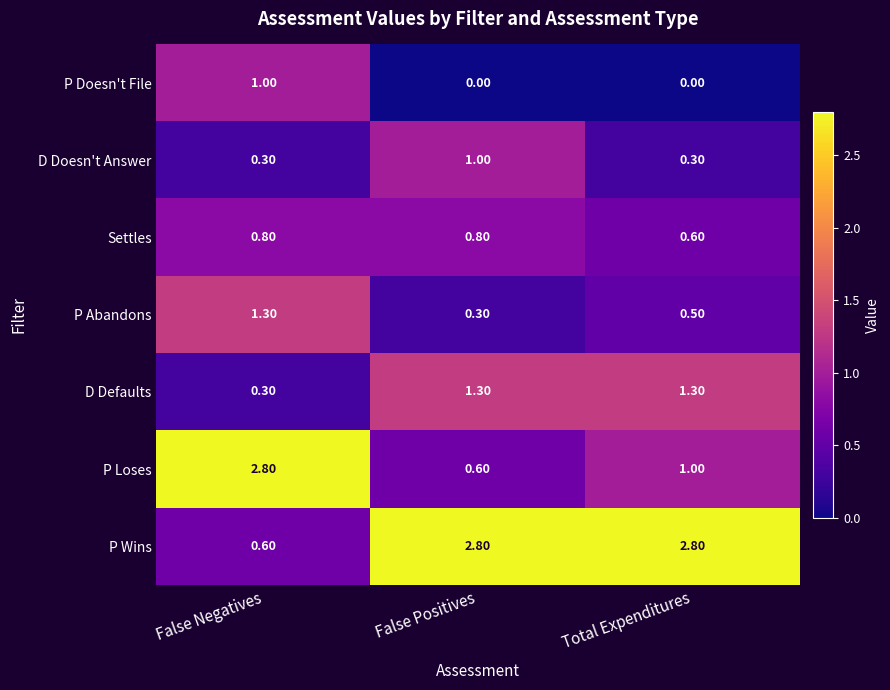

Which category has the lowest value in the P Abandons series?

False Positives